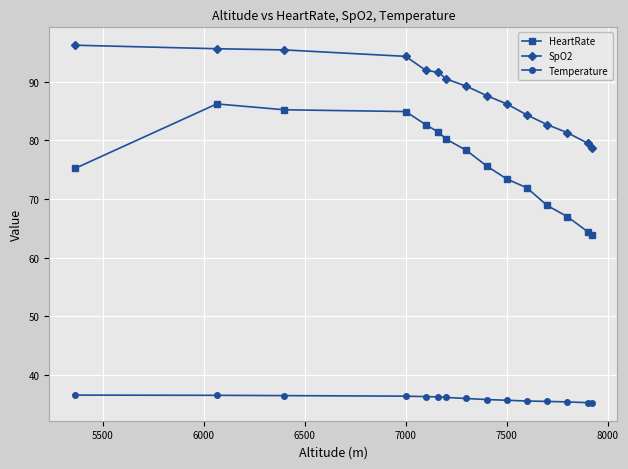

Which series has the largest range (max minus min)?

HeartRate